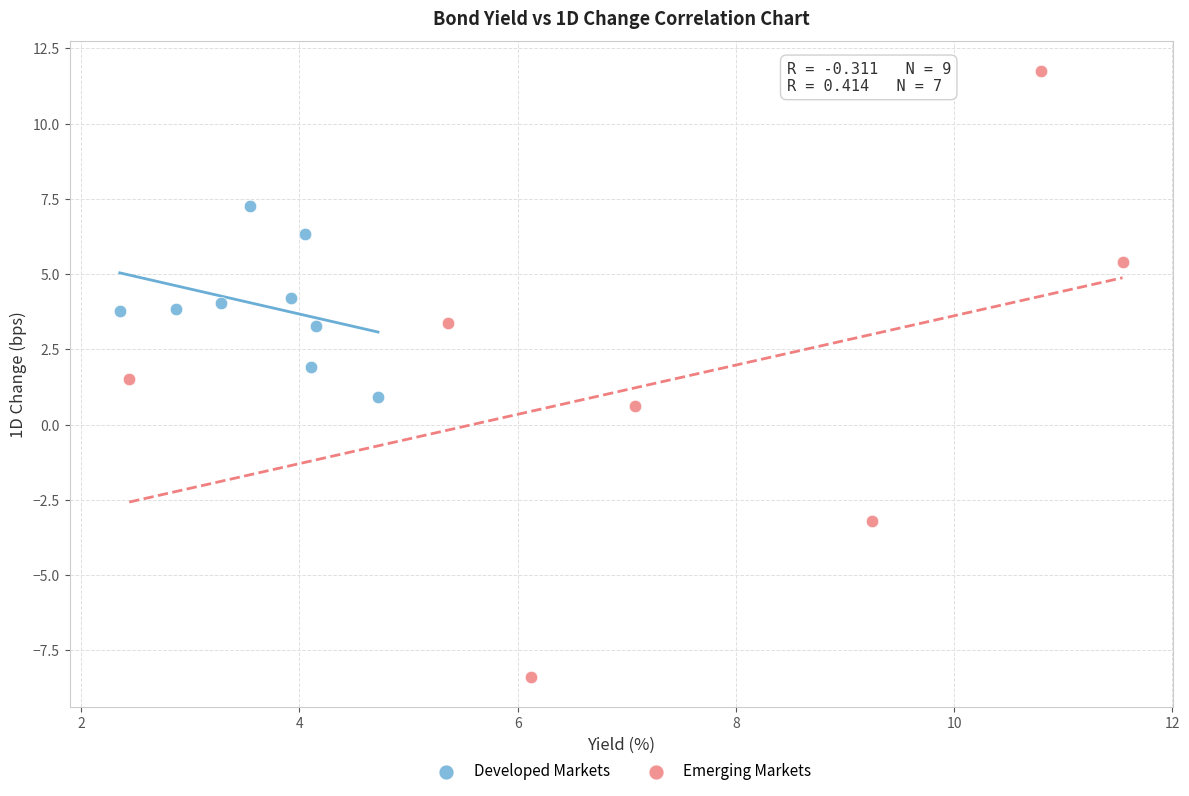

Which series contains the lowest Y value?

Emerging Markets